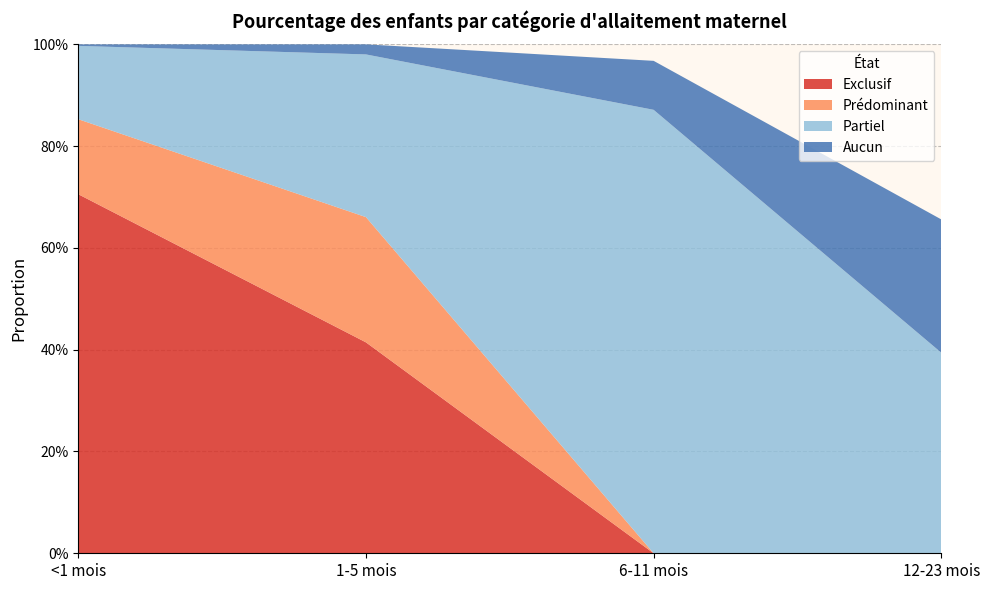

Reading left to right, extract all data points from this chart.

Exclusif: <1 mois=0.7	1-5 mois=0.4	6-11 mois=0.0	12-23 mois=0.0
Prédominant: <1 mois=0.1	1-5 mois=0.2	6-11 mois=0.0	12-23 mois=0.0
Partiel: <1 mois=0.1	1-5 mois=0.3	6-11 mois=0.9	12-23 mois=0.4
Aucun: <1 mois=0.0	1-5 mois=0.0	6-11 mois=0.1	12-23 mois=0.3